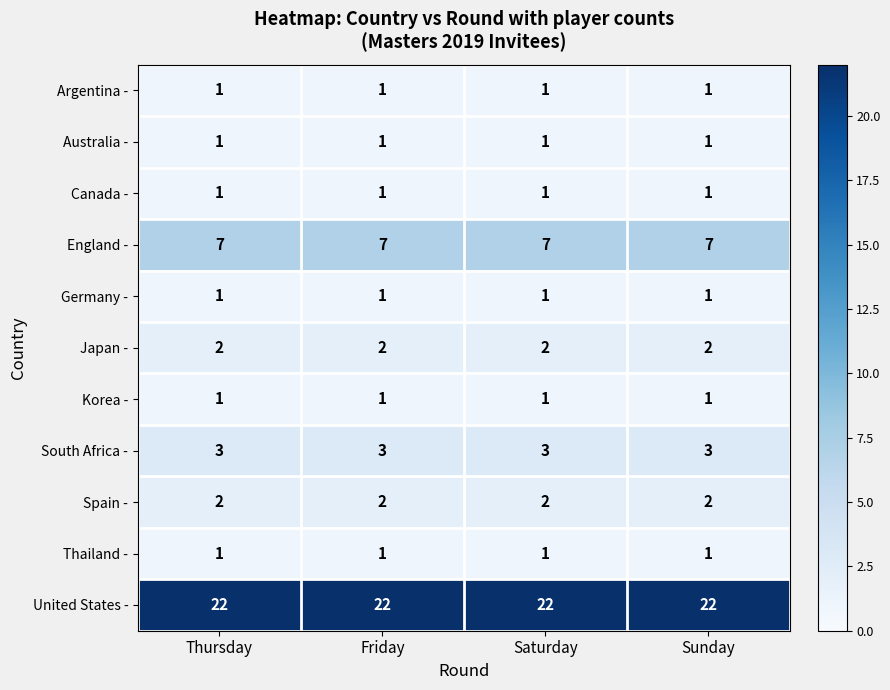

True or false: Australia - has a value of 1 at Thursday.

True